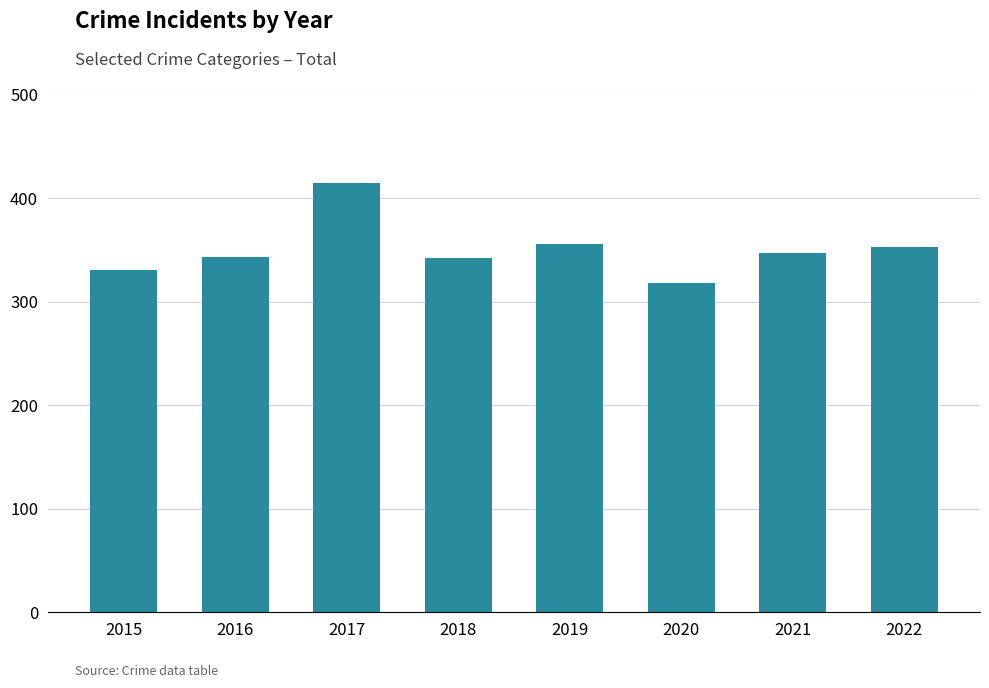

What is the maximum value shown in the chart?

415